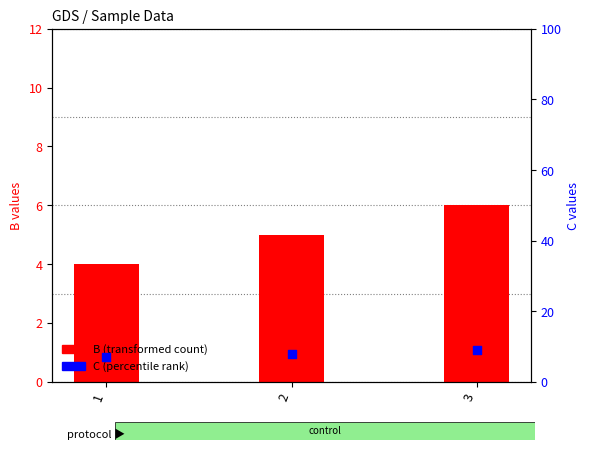

At which category is the sum across all series the highest?

3